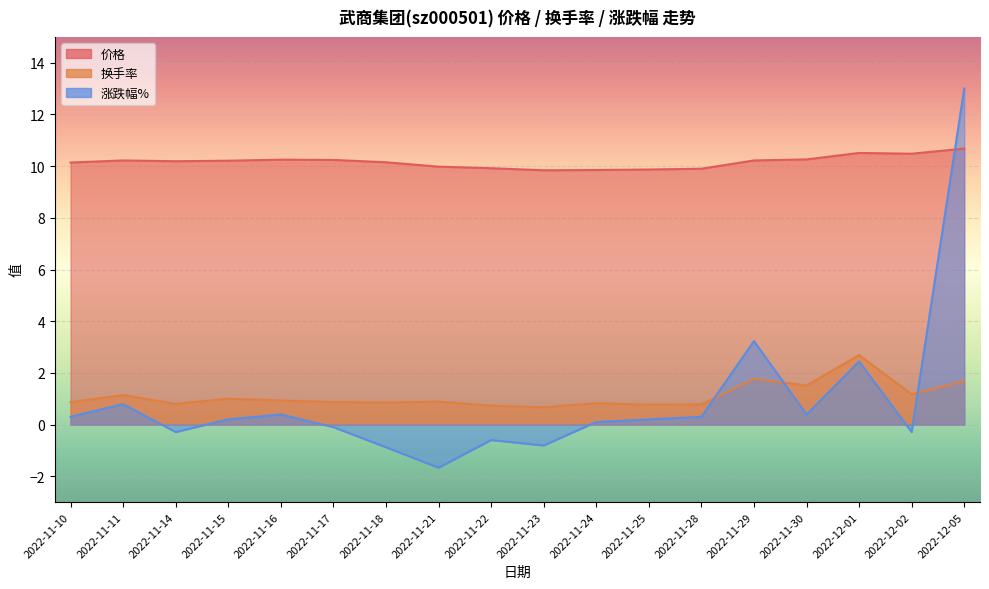

Reading left to right, extract all data points from this chart.

价格: 2022-11-10=10.1	2022-11-11=10.2	2022-11-14=10.2	2022-11-15=10.2	2022-11-16=10.2	2022-11-17=10.2	2022-11-18=10.2	2022-11-21=10.0	2022-11-22=9.9	2022-11-23=9.8	2022-11-24=9.8	2022-11-25=9.9	2022-11-28=9.9	2022-11-29=10.2	2022-11-30=10.3	2022-12-01=10.5	2022-12-02=10.5	2022-12-05=10.7
换手率: 2022-11-10=0.9	2022-11-11=1.1	2022-11-14=0.8	2022-11-15=1.0	2022-11-16=0.9	2022-11-17=0.9	2022-11-18=0.8	2022-11-21=0.9	2022-11-22=0.7	2022-11-23=0.7	2022-11-24=0.8	2022-11-25=0.8	2022-11-28=0.8	2022-11-29=1.8	2022-11-30=1.5	2022-12-01=2.7	2022-12-02=1.2	2022-12-05=1.7
涨跌幅%: 2022-11-10=0.3	2022-11-11=0.8	2022-11-14=-0.3	2022-11-15=0.2	2022-11-16=0.4	2022-11-17=-0.1	2022-11-18=-0.9	2022-11-21=-1.7	2022-11-22=-0.6	2022-11-23=-0.8	2022-11-24=0.1	2022-11-25=0.2	2022-11-28=0.3	2022-11-29=3.2	2022-11-30=0.4	2022-12-01=2.4	2022-12-02=-0.3	2022-12-05=13.0